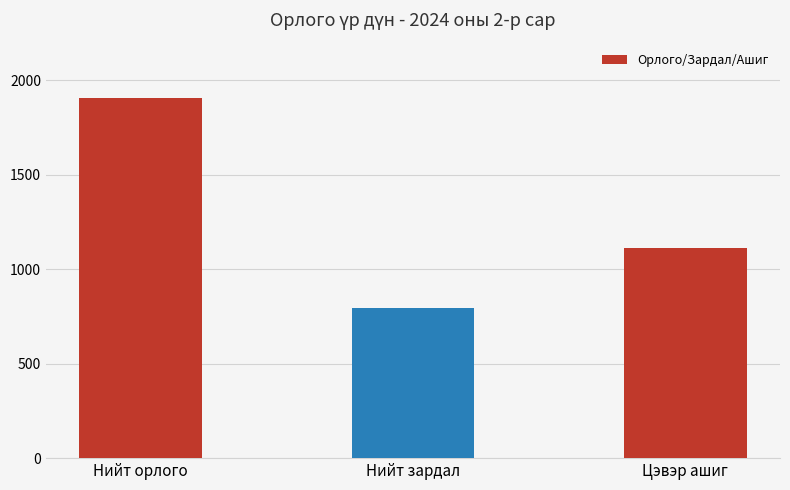

What is the label of the 3rd bar from the right?

Нийт орлого